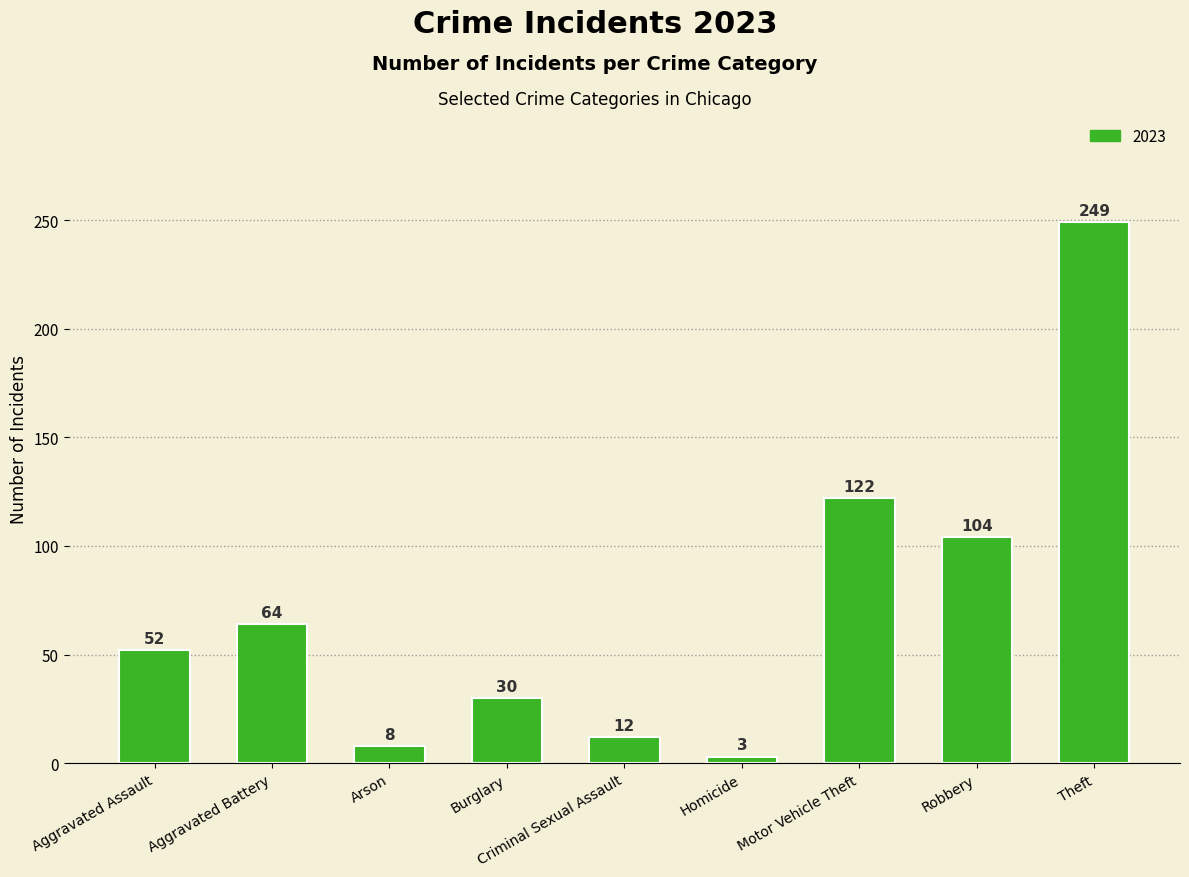

Is it true that the value at Burglary is 30?

True